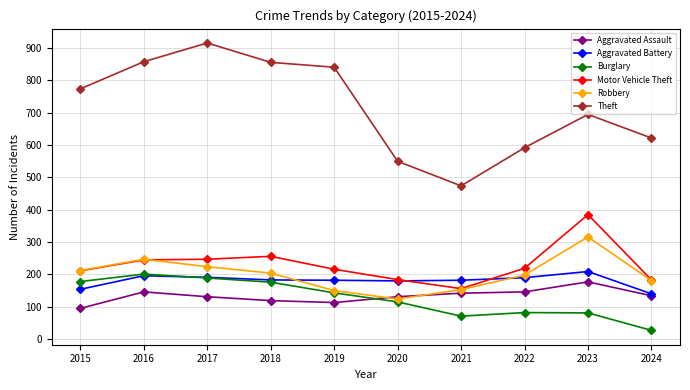

The Motor Vehicle Theft series shows 137 at 2022. True or false?

False